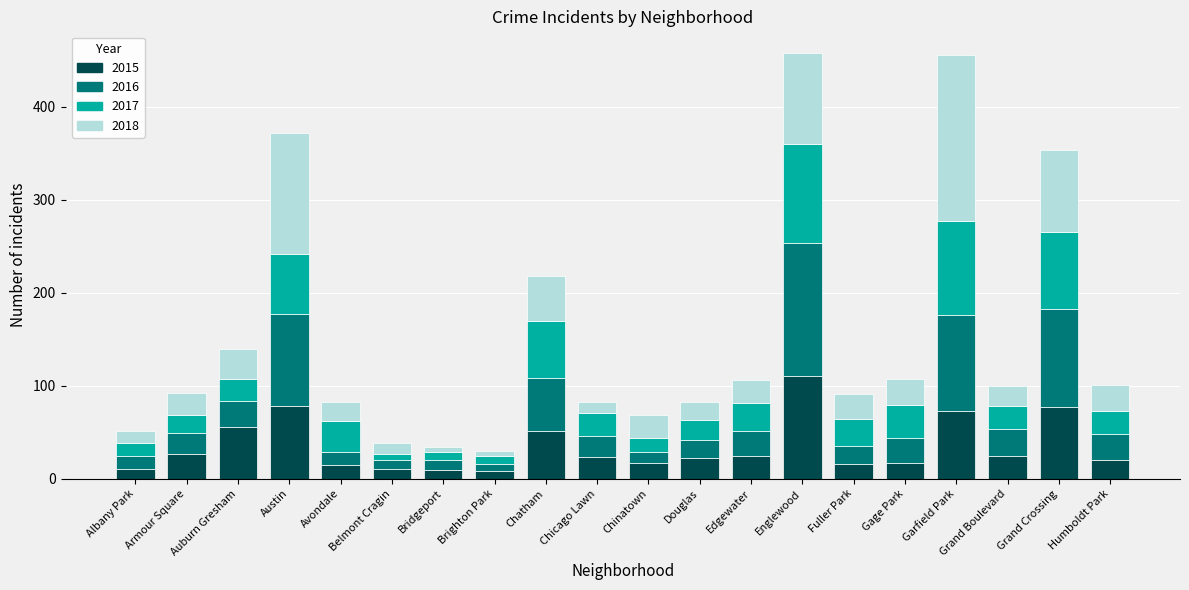

How many data points does each series have?

20